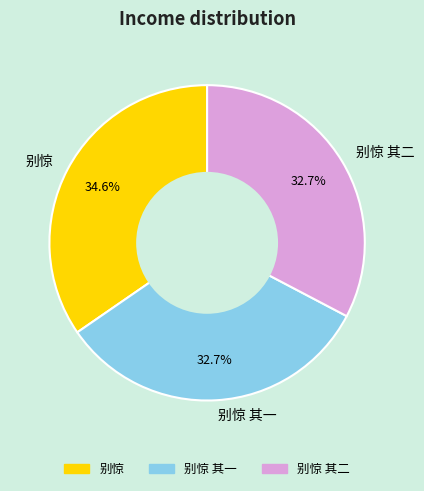

True or false: 别惊 accounts for 44% of the total.

False